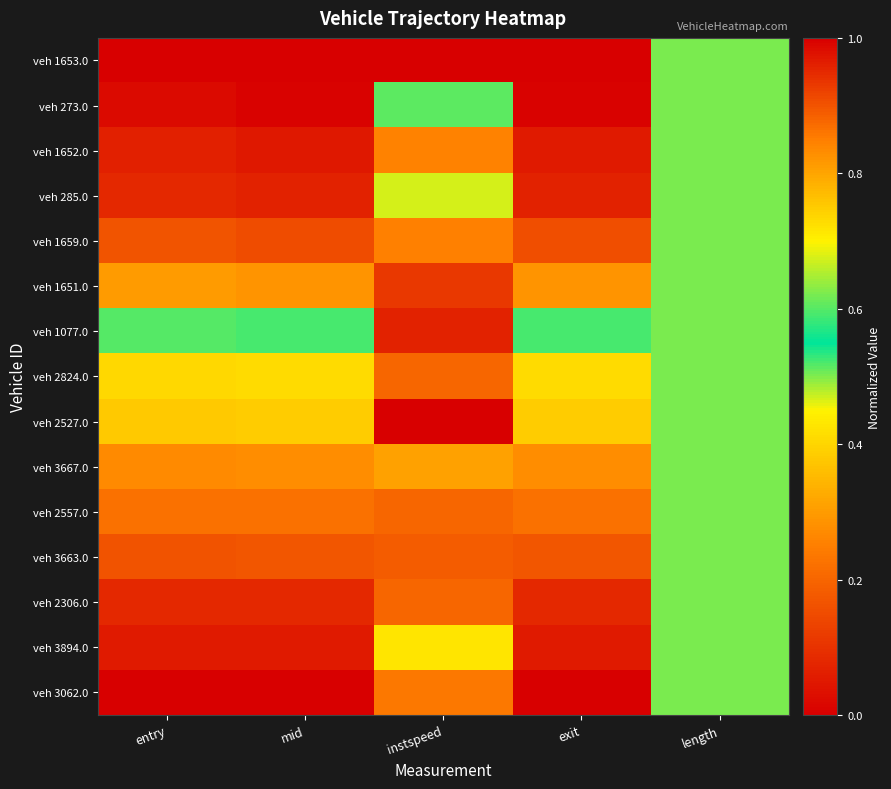

How many data points does each series have?

5